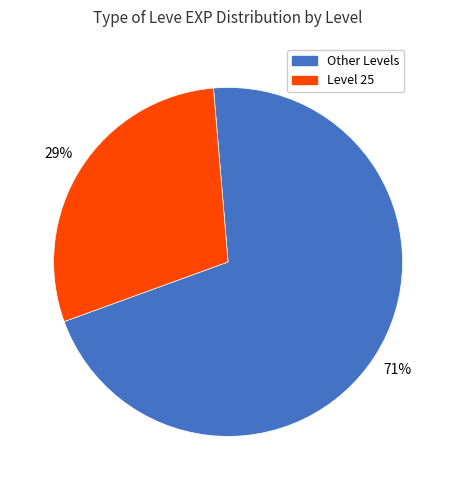

True or false: Level 25 accounts for 44% of the total.

False